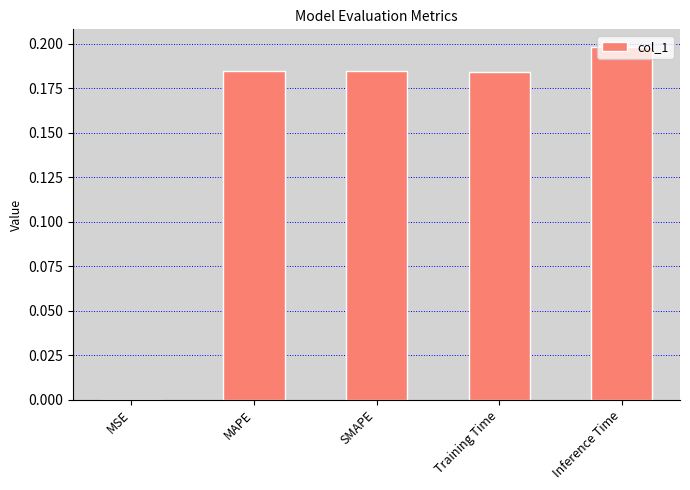

The value at SMAPE is 0.2. True or false?

True